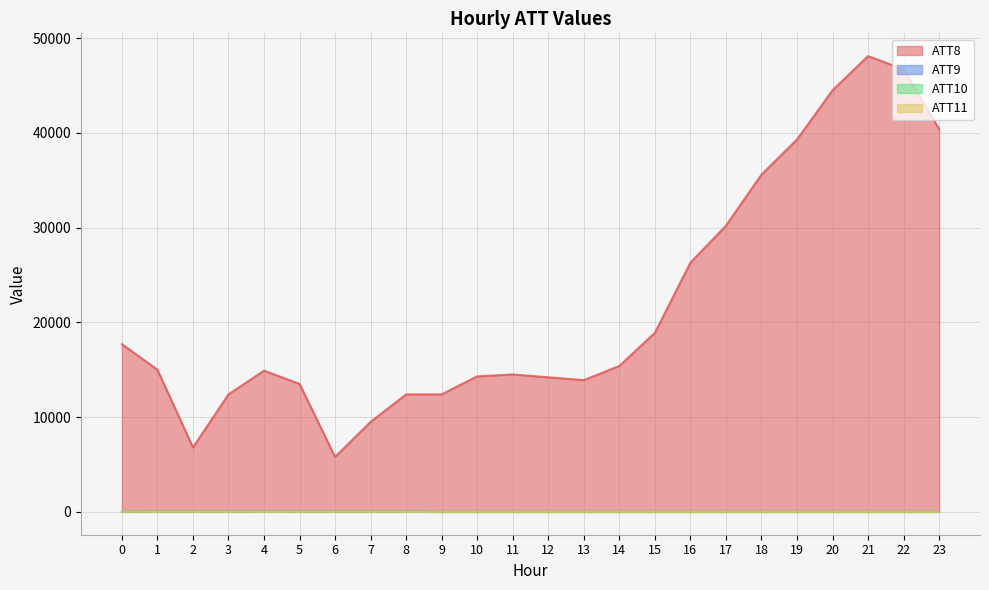

Is it true that ATT10 equals 24.2 at 7?

True